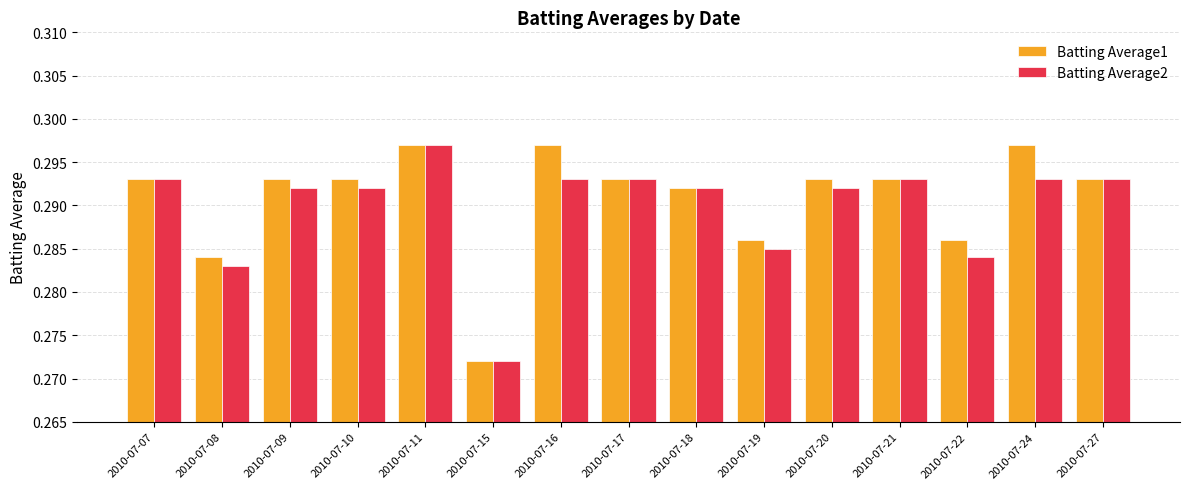

How many distinct data groups are displayed?

2